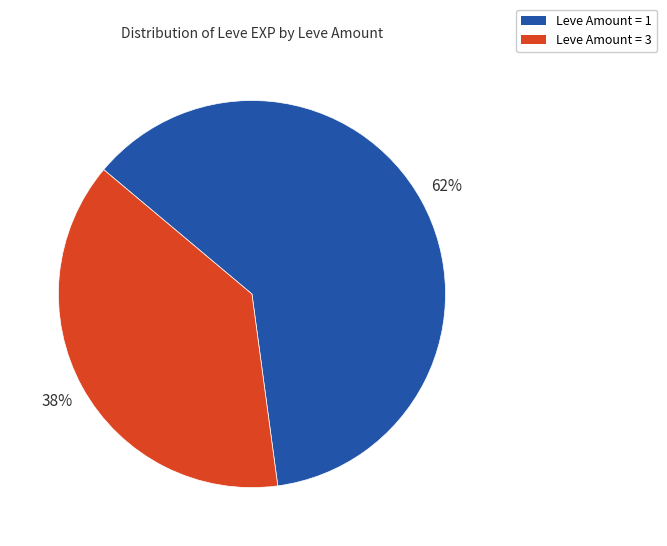

Do Leve Amount = 3 and Leve Amount = 1 together represent more than half of the pie?

Yes